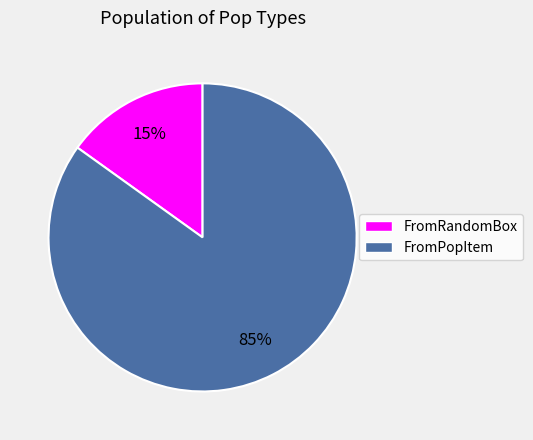

Which slice is the smallest?

FromRandomBox